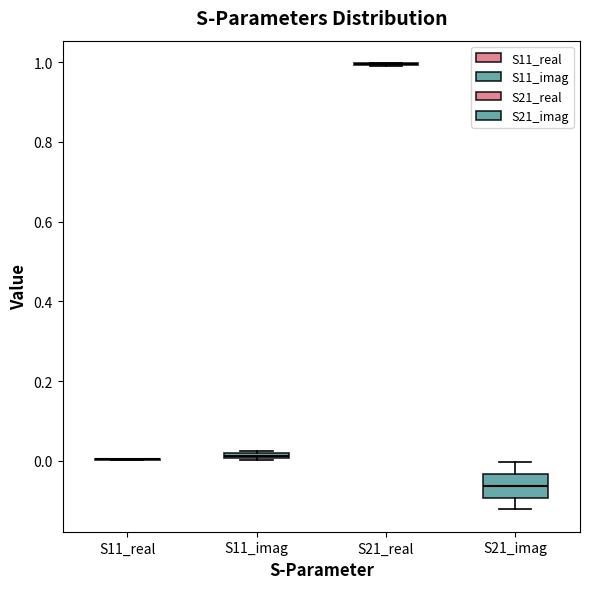

Which box is the tallest, from its lower edge to its upper edge?

S21_imag